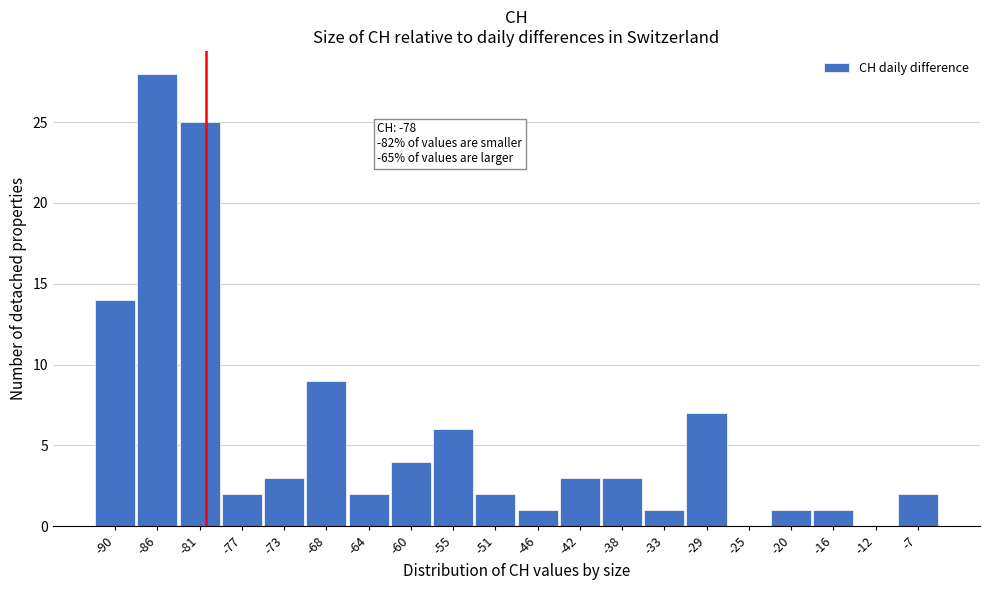

Reading left to right, what are all the values shown in this chart?

-90=14	-86=28	-81=25	-77=2	-73=3	-68=9	-64=2	-60=4	-55=6	-51=2	-46=1	-42=3	-38=3	-33=1	-29=7	-25=0	-20=1	-16=1	-12=0	-7=2